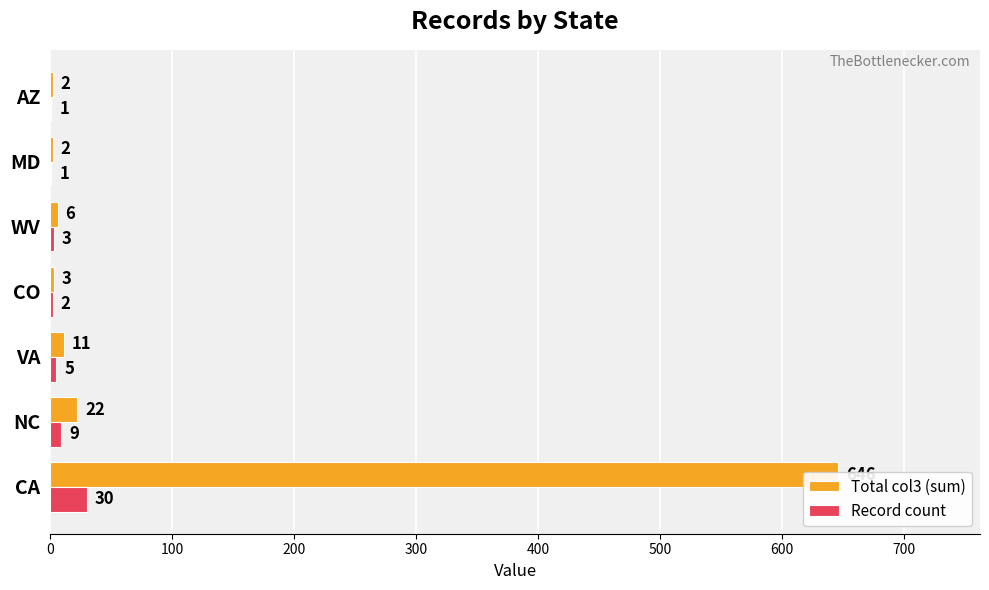

How many bars are there in total?

14